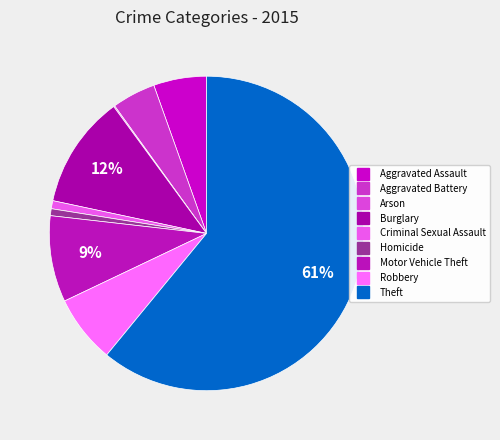

Which slice is the largest?

Theft